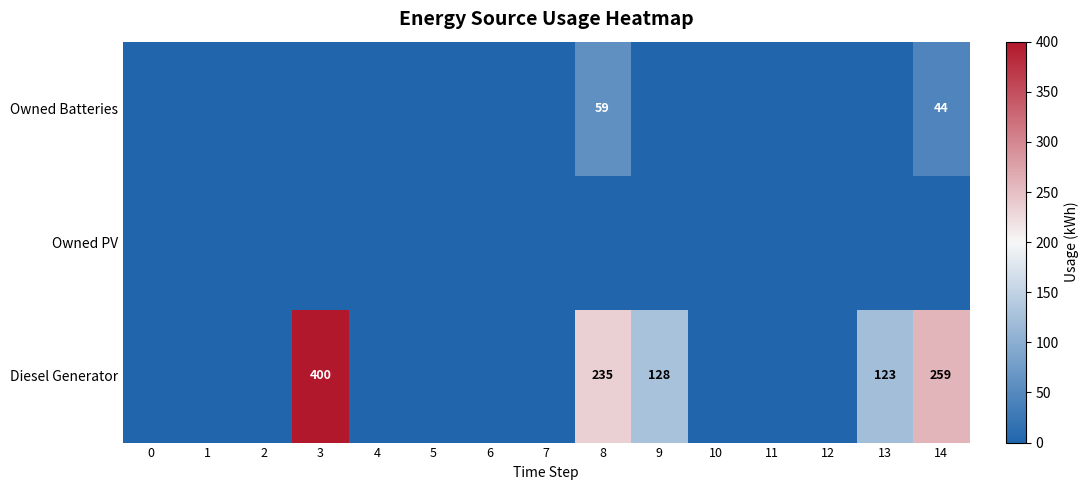

Is it true that Diesel Generator equals 123 at 13?

True